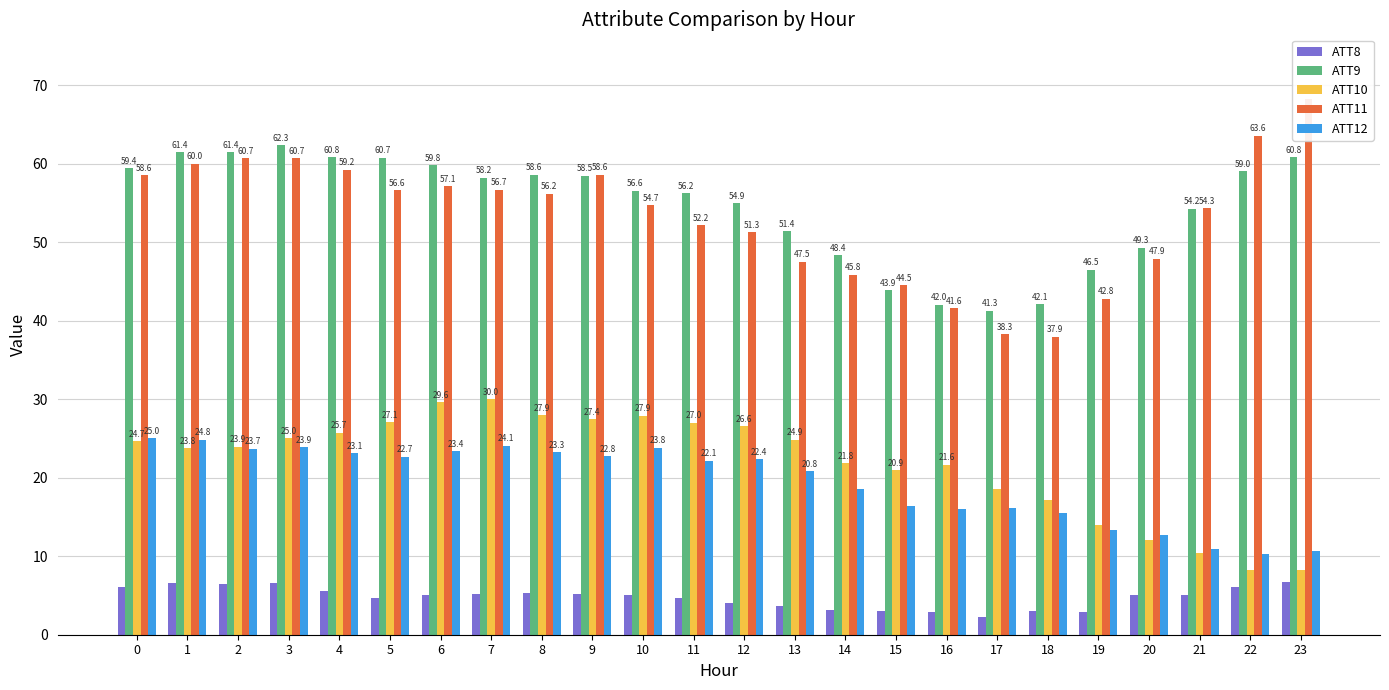

What is the value of the ATT12 bar at the 10th from the left?

22.8